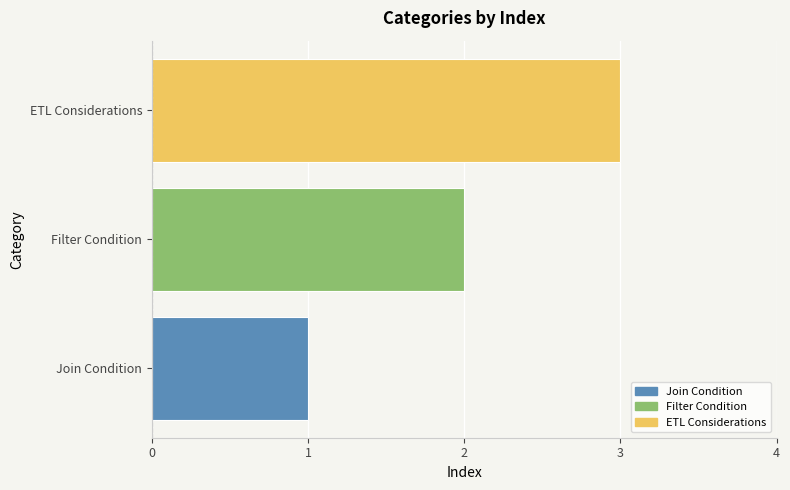

Does the chart contain stacked bars?

No